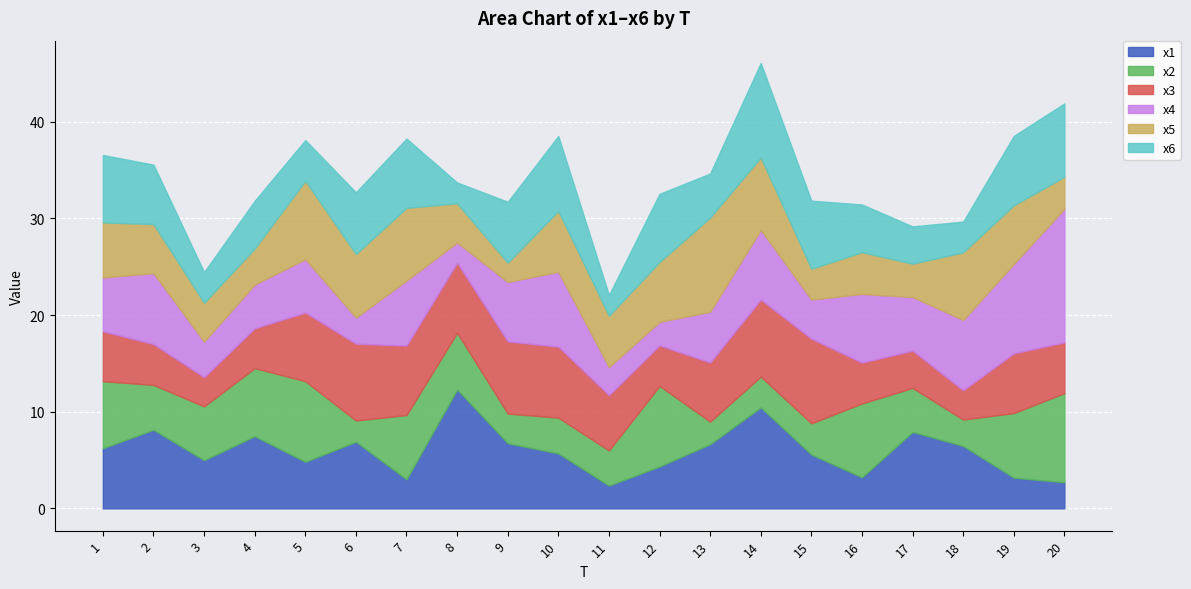

Which category has the lowest value in the x5 series?

9